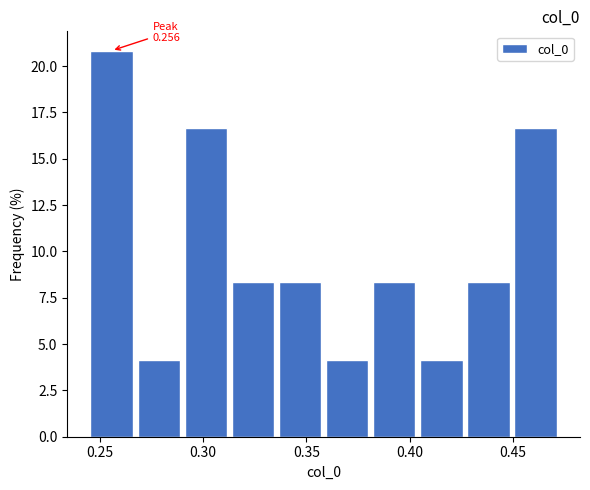

Which range on the x-axis has the tallest bar?

0.245 to 0.265